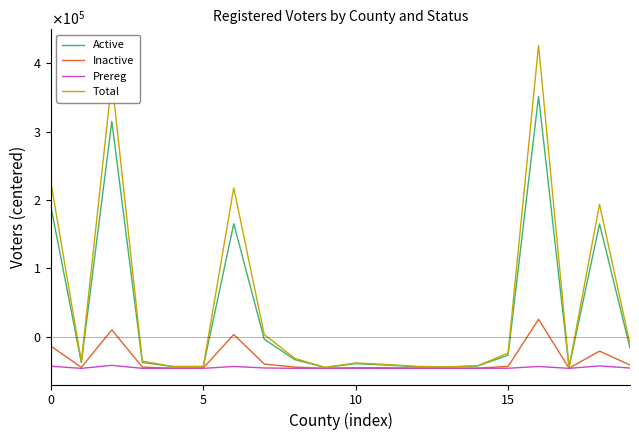

At which category is the sum across all series the highest?

16